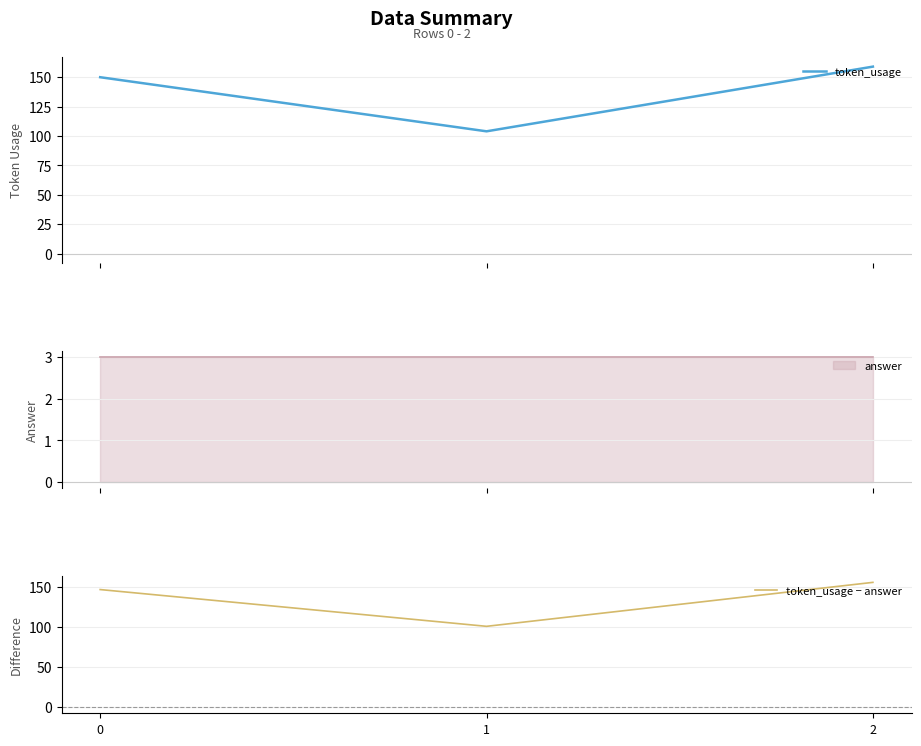

Between 0 and 2, which series saw the biggest shift?

token_usage